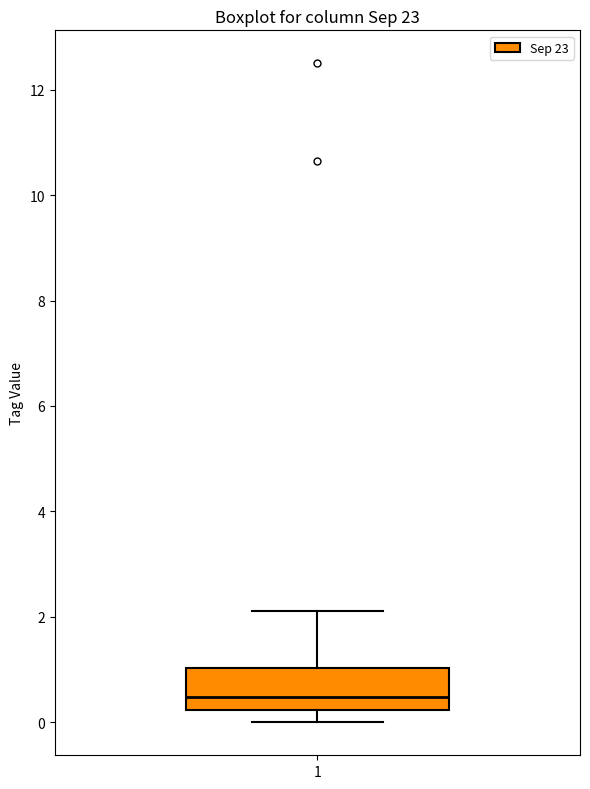

Read this box plot against the y-axis: the position of the median line, the range covered by the box, and the ends of both whiskers. The values are not printed on the chart, so give them approximately, as read against the axis.

median 0.4, box 0.2 to 1.0, whiskers 0.0 to 2.2